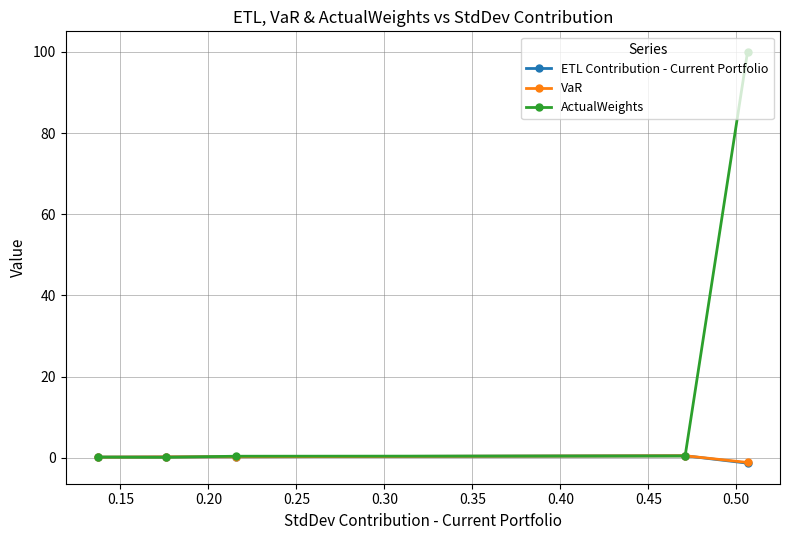

Which series has the largest total across all categories?

ActualWeights